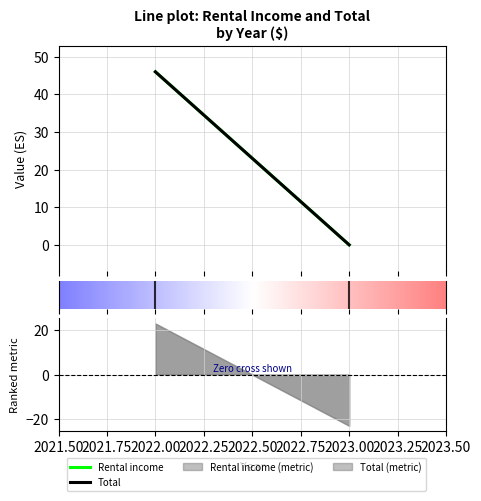

Reading right to left, what are all the values shown in this chart?

Rental income: 0	46
Total: 0	46